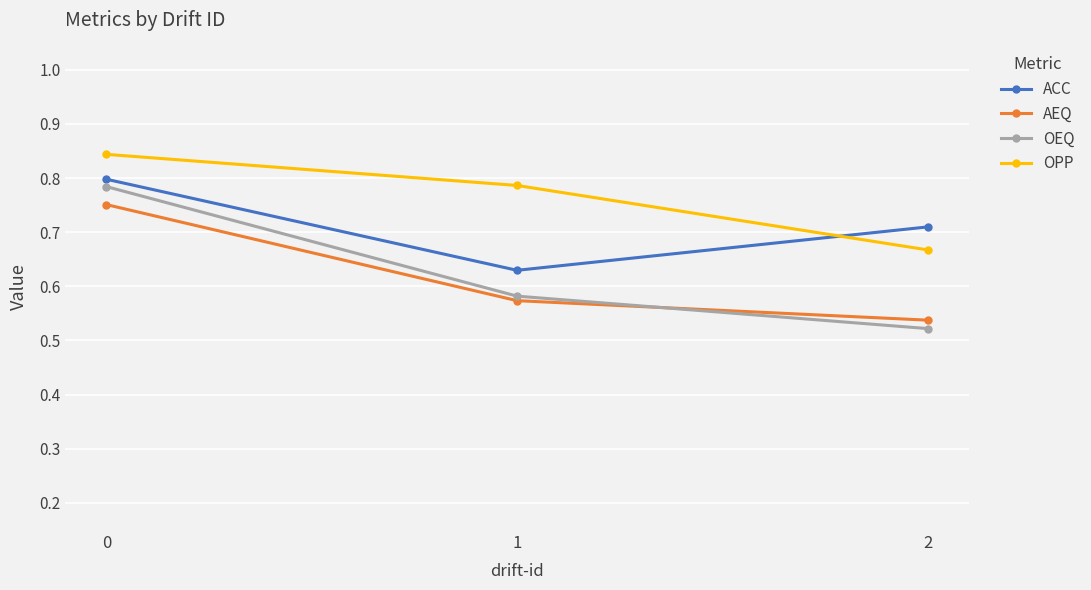

Count the AEQ values in the range 0 to 1.

3